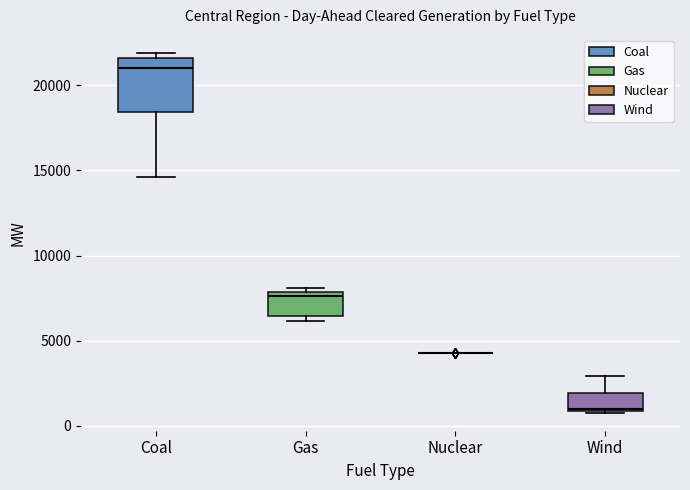

Comparing the boxes themselves (not the whiskers), which one is the tallest?

Coal